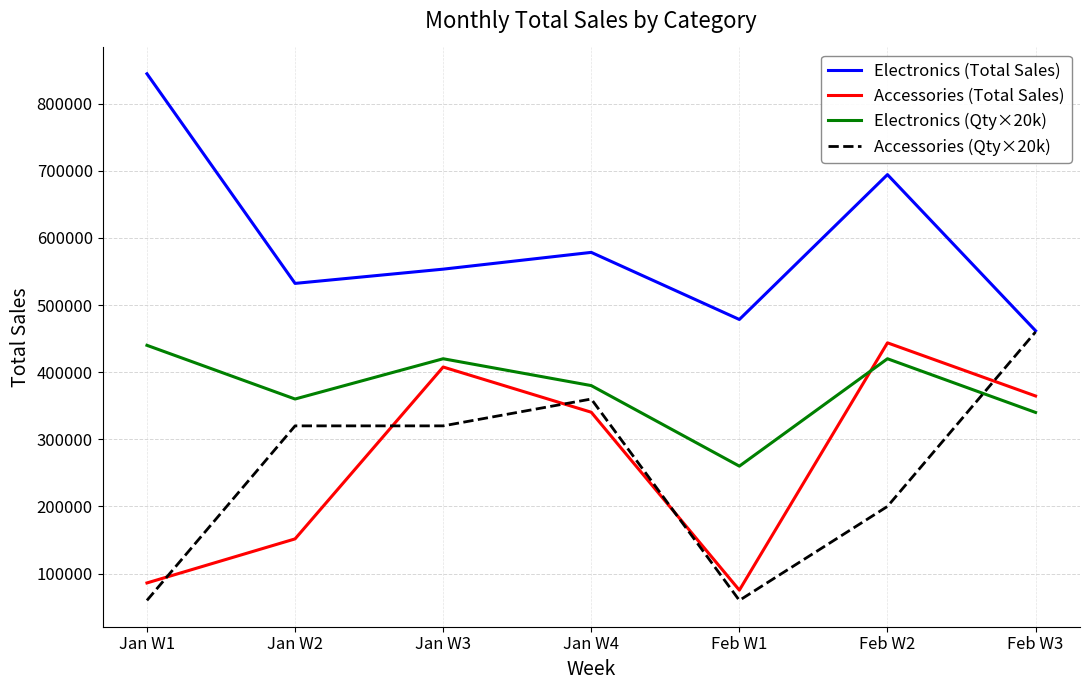

Is the value of Accessories (Qty×20k) at Feb W3 greater than the value of Accessories (Total Sales) at Jan W2?

Yes